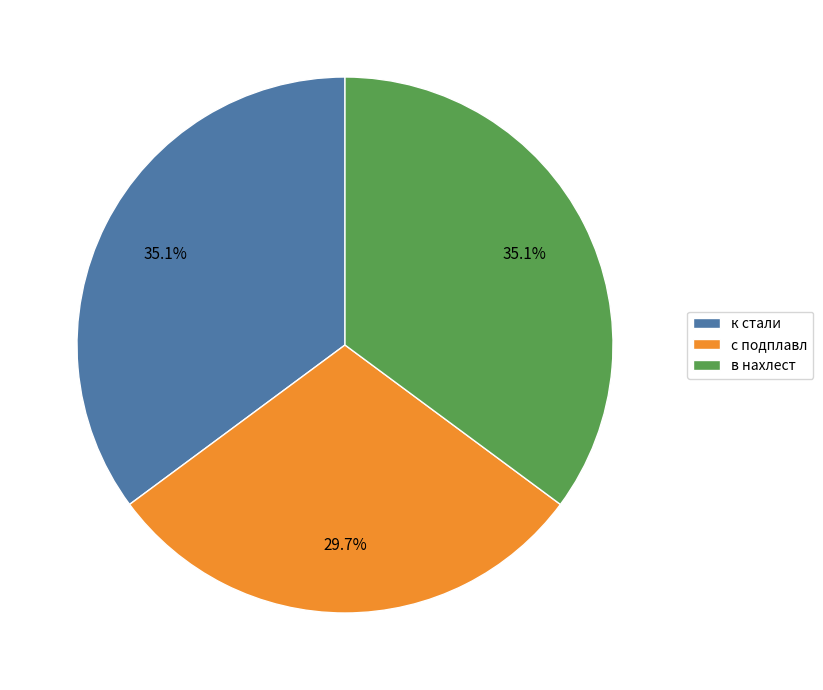

How many slices are in this pie chart?

3